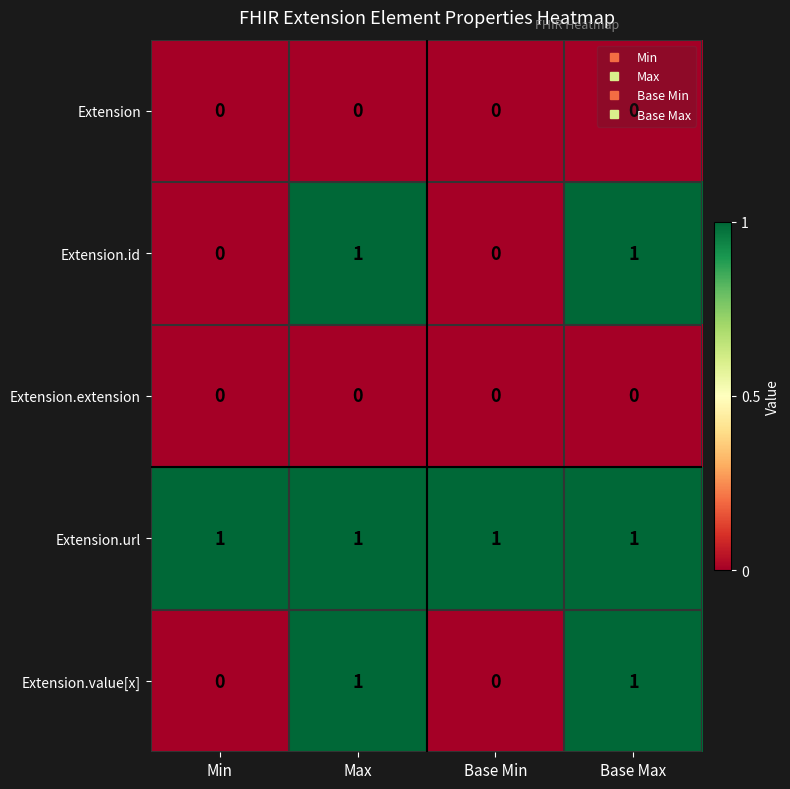

How many Extension.value[x] values are between 0 and 1?

4